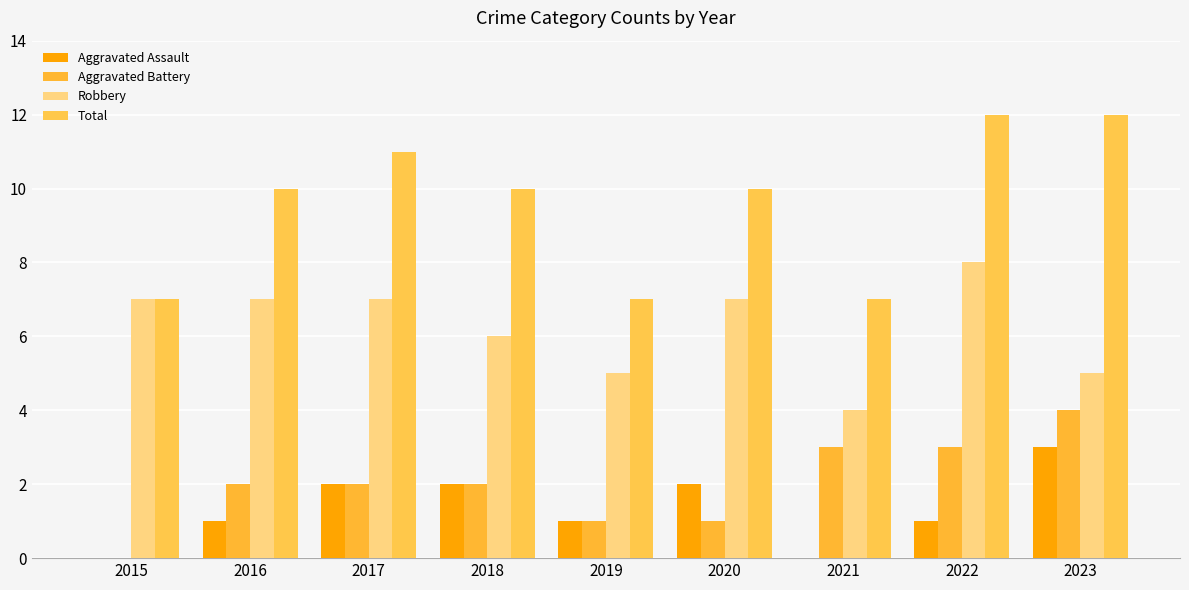

Count the Aggravated Assault values in the range 1 to 2.

6